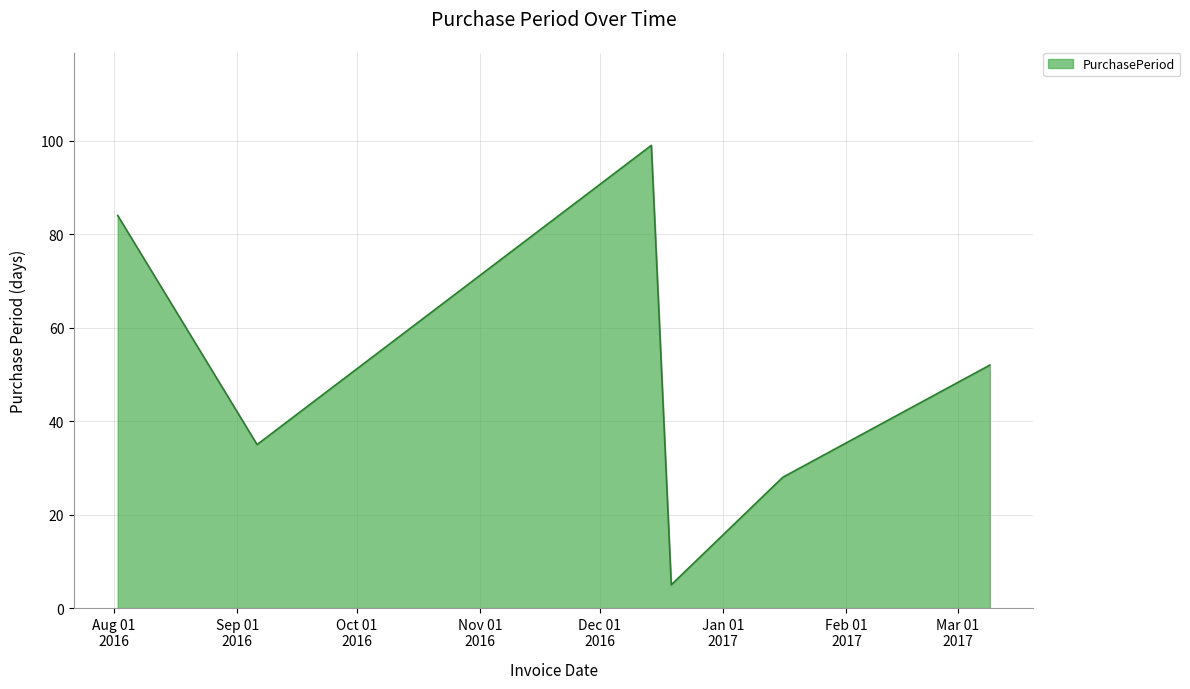

How many interior local valleys (lower than both neighbors) does the data have?

2